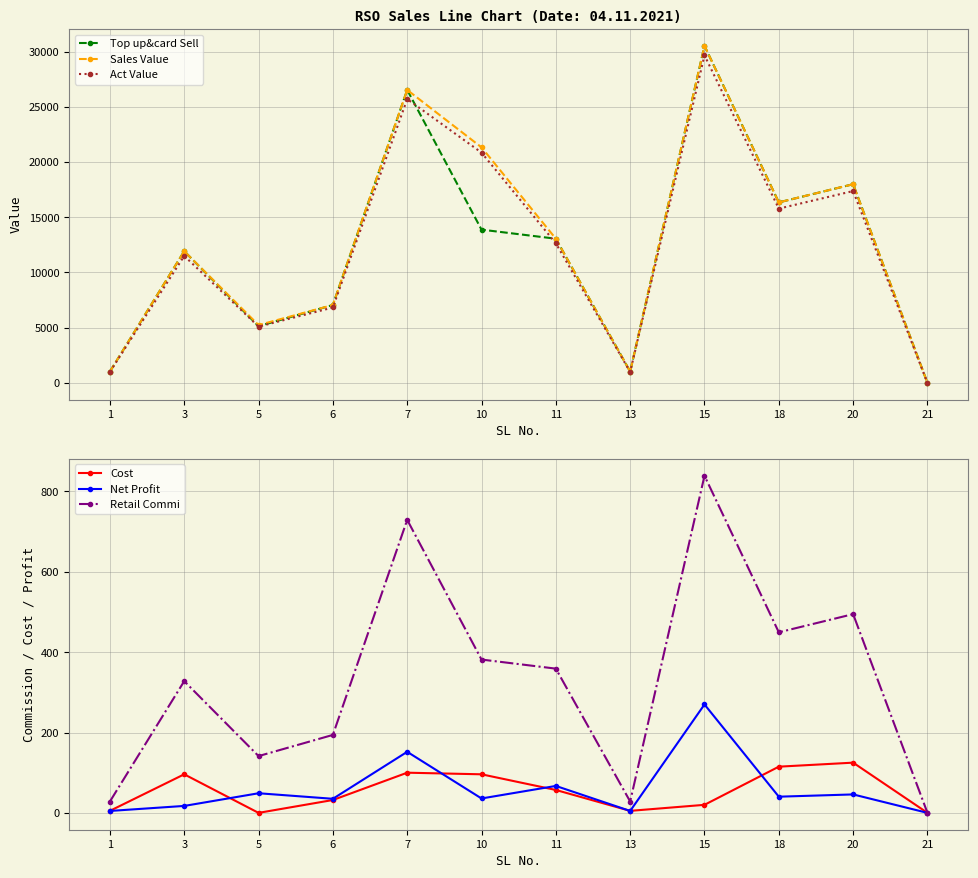

How many lines are shown in the chart?

6